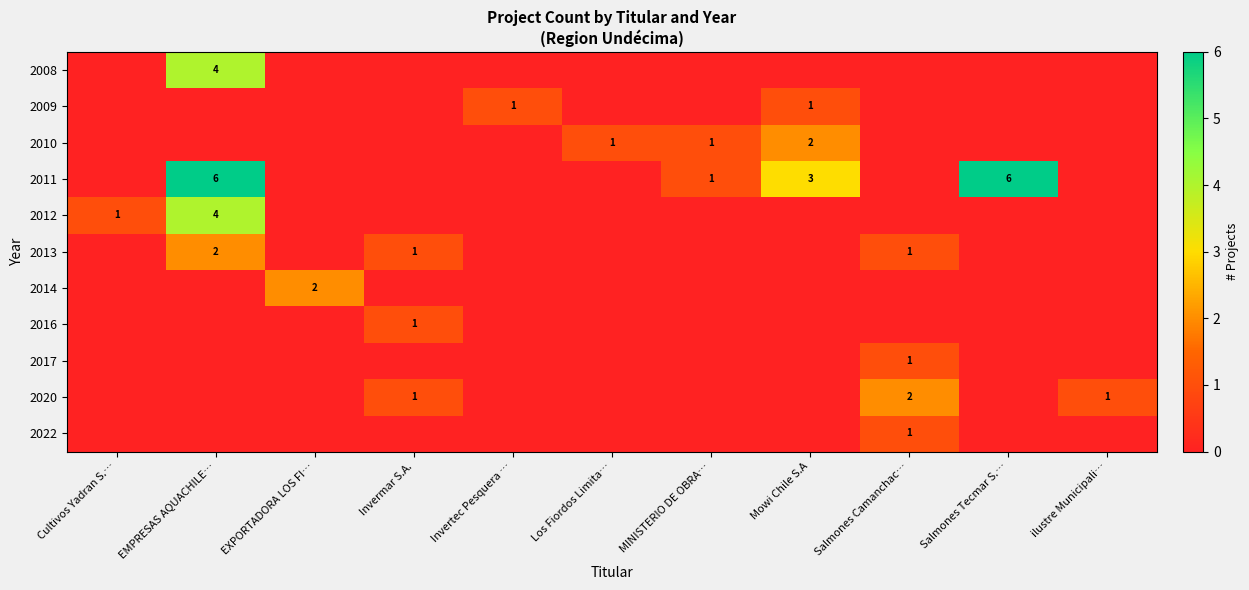

Is it true that 2013 equals 4 at EMPRESAS AQUACHILE…?

False